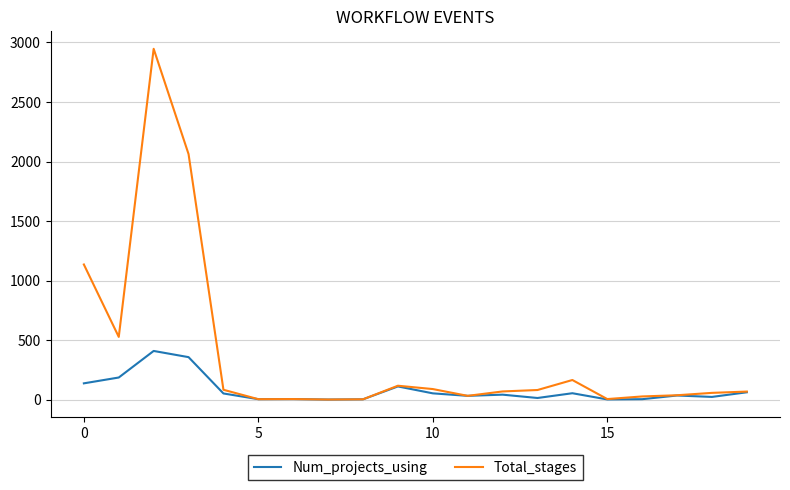

Rank the series by their average value, from lowest to highest.

Num_projects_using, Total_stages